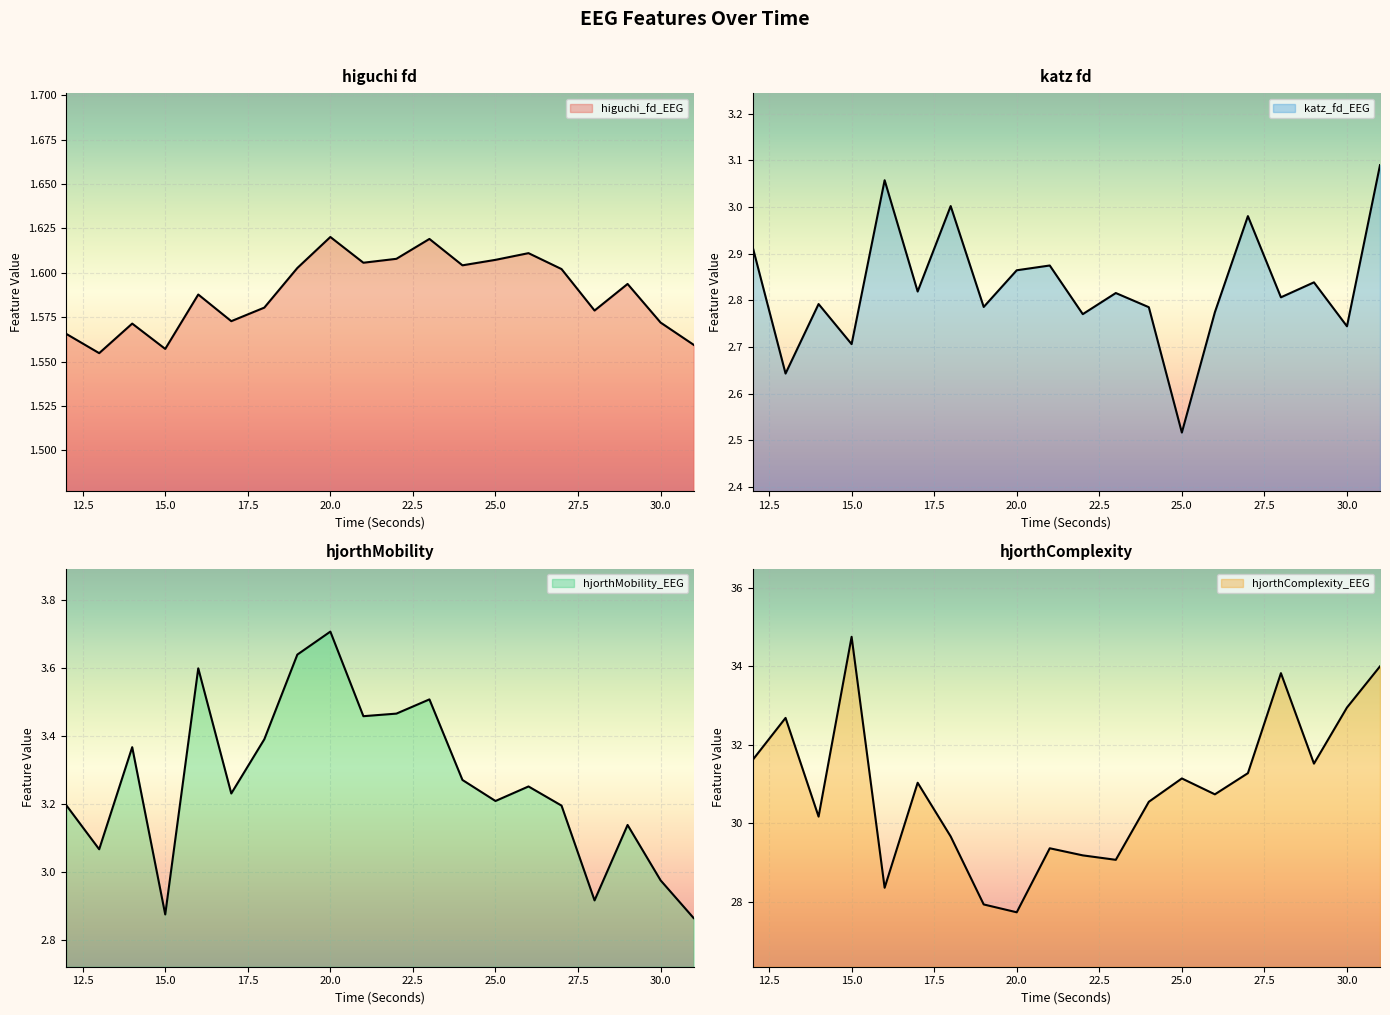

True or false: hjorthComplexity_EEG and katz_fd_EEG cross at least once.

False